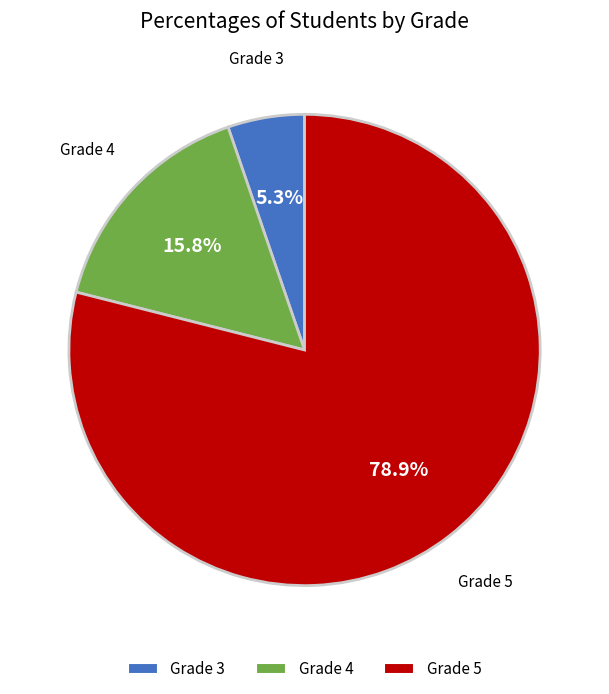

Is there a majority slice in this chart?

Yes